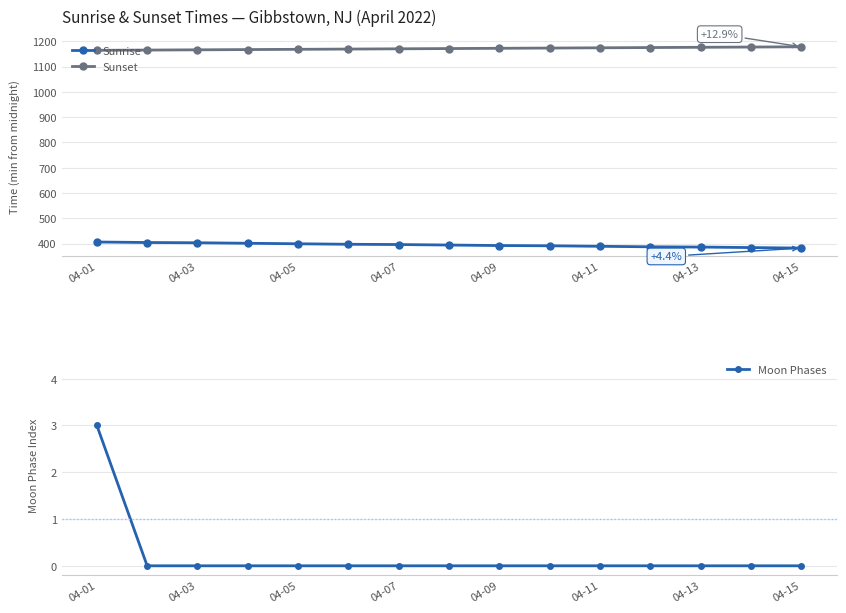

Which has a higher value, 11 or 04-01?

04-01